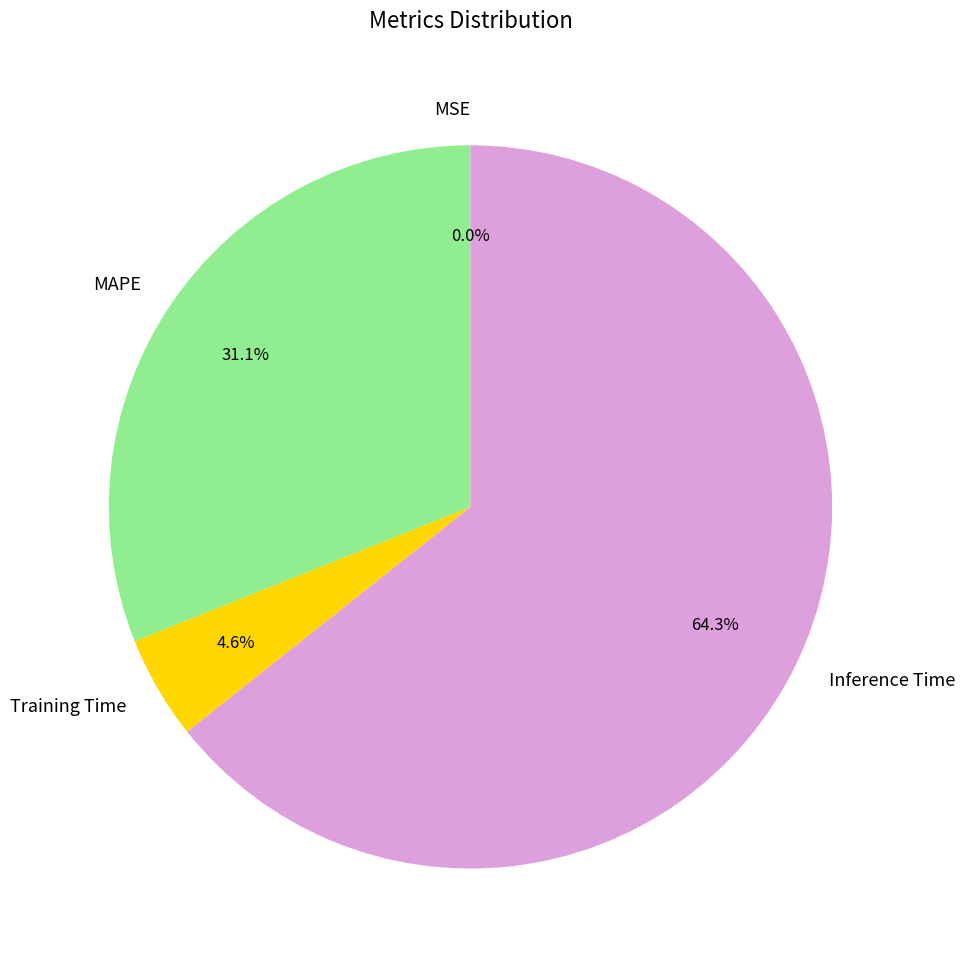

Is the sum of Training Time and MAPE greater than half?

No